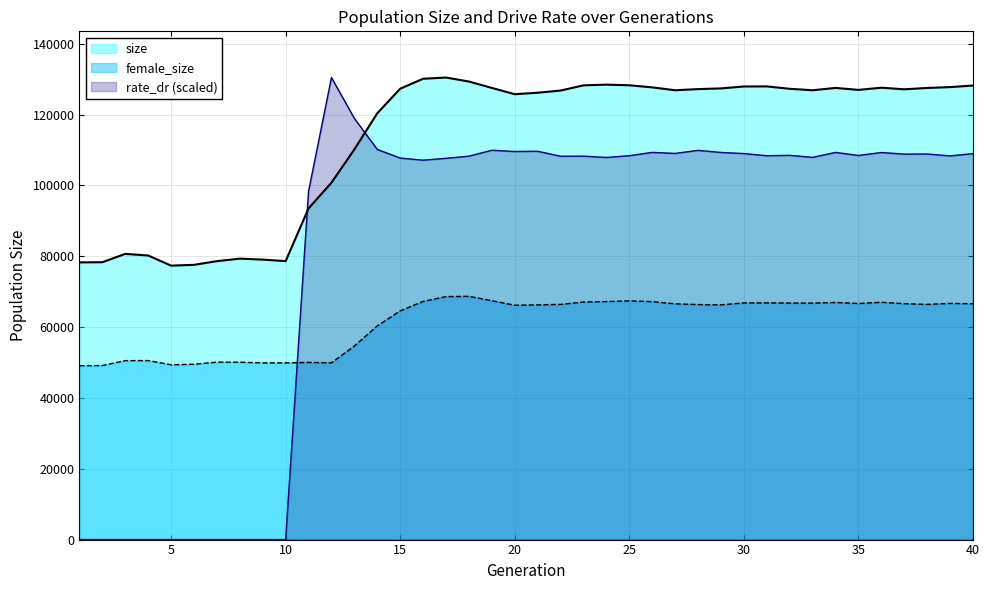

What is the sum of all female_size values?

2450613.0